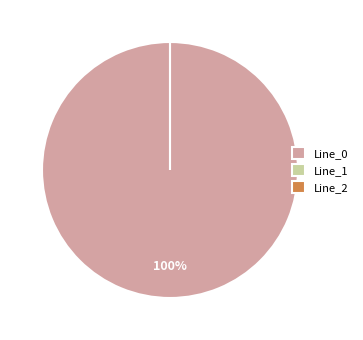

What is the change in value from Line_0 to Line_2?

-16.9